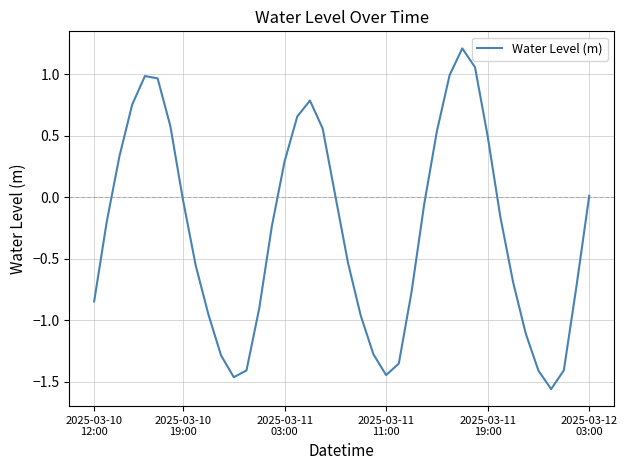

What is the difference between the maximum and minimum values?

2.8